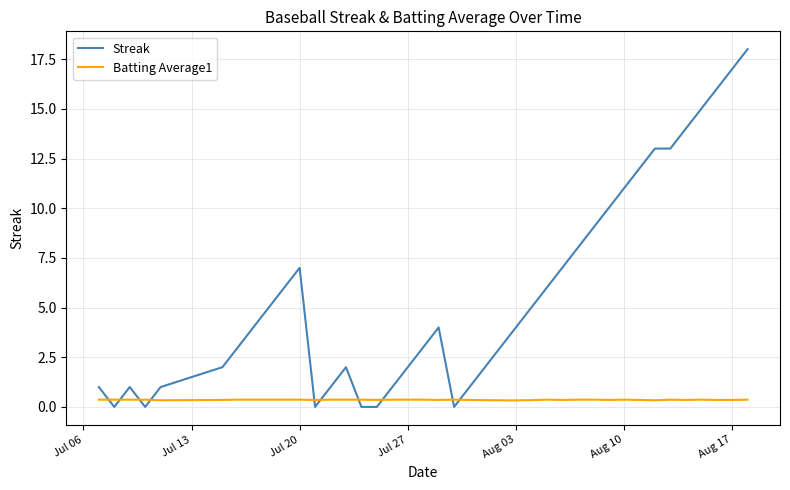

List the series in order of their peak value, lowest first.

Batting Average1, Streak